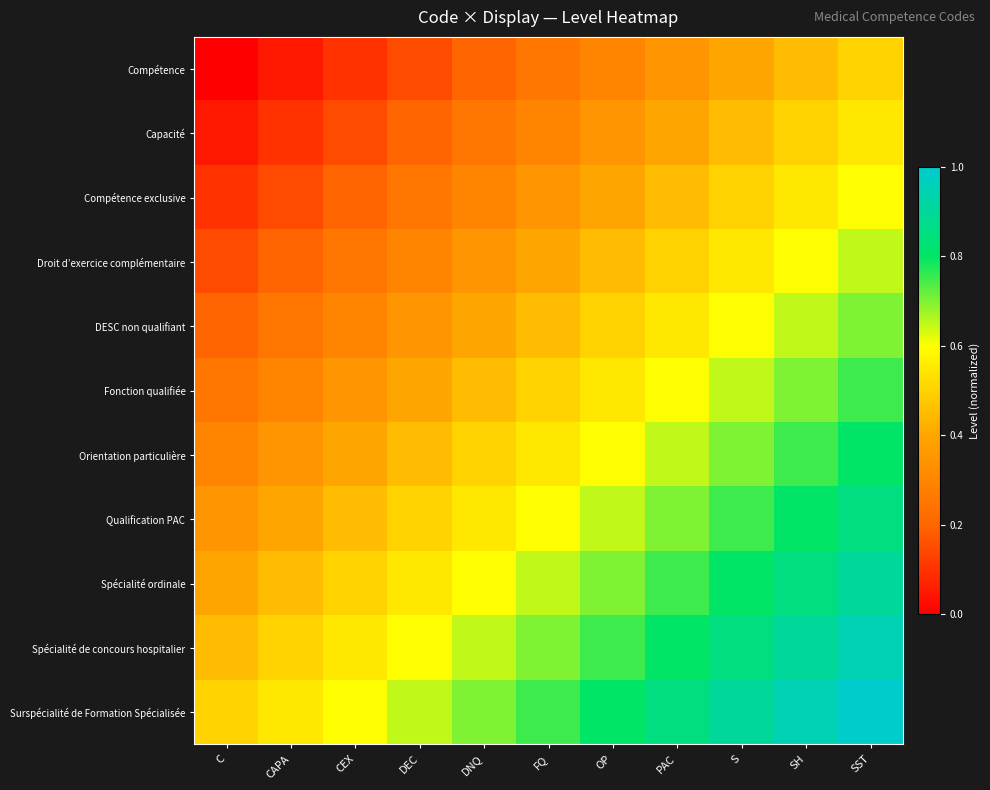

Reading right to left, what are all the values shown in this chart?

Compétence: SST=0.5	SH=0.5	S=0.4	PAC=0.3	OP=0.3	FQ=0.2	DNQ=0.2	DEC=0.1	CEX=0.1	CAPA=0.1	C=0.0
Capacité: SST=0.6	SH=0.5	S=0.5	PAC=0.4	OP=0.3	FQ=0.3	DNQ=0.2	DEC=0.2	CEX=0.2	CAPA=0.1	C=0.1
Compétence exclusive: SST=0.6	SH=0.6	S=0.5	PAC=0.4	OP=0.4	FQ=0.3	DNQ=0.3	DEC=0.2	CEX=0.2	CAPA=0.2	C=0.1
Droit d’exercice complémentaire: SST=0.7	SH=0.6	S=0.6	PAC=0.5	OP=0.4	FQ=0.4	DNQ=0.3	DEC=0.3	CEX=0.2	CAPA=0.2	C=0.1
DESC non qualifiant: SST=0.7	SH=0.7	S=0.6	PAC=0.6	OP=0.5	FQ=0.5	DNQ=0.4	DEC=0.3	CEX=0.3	CAPA=0.2	C=0.2
Fonction qualifiée: SST=0.8	SH=0.7	S=0.7	PAC=0.6	OP=0.6	FQ=0.5	DNQ=0.5	DEC=0.4	CEX=0.3	CAPA=0.3	C=0.2
Orientation particulière: SST=0.8	SH=0.8	S=0.7	PAC=0.6	OP=0.6	FQ=0.6	DNQ=0.5	DEC=0.4	CEX=0.4	CAPA=0.3	C=0.3
Qualification PAC: SST=0.8	SH=0.8	S=0.8	PAC=0.7	OP=0.6	FQ=0.6	DNQ=0.6	DEC=0.5	CEX=0.4	CAPA=0.4	C=0.3
Spécialité ordinale: SST=0.9	SH=0.9	S=0.8	PAC=0.8	OP=0.7	FQ=0.7	DNQ=0.6	DEC=0.6	CEX=0.5	CAPA=0.5	C=0.4
Spécialité de concours hospitalier: SST=0.9	SH=0.9	S=0.9	PAC=0.8	OP=0.8	FQ=0.7	DNQ=0.7	DEC=0.6	CEX=0.6	CAPA=0.5	C=0.5
Surspécialité de Formation Spécialisée: SST=1.0	SH=0.9	S=0.9	PAC=0.8	OP=0.8	FQ=0.8	DNQ=0.7	DEC=0.7	CEX=0.6	CAPA=0.6	C=0.5